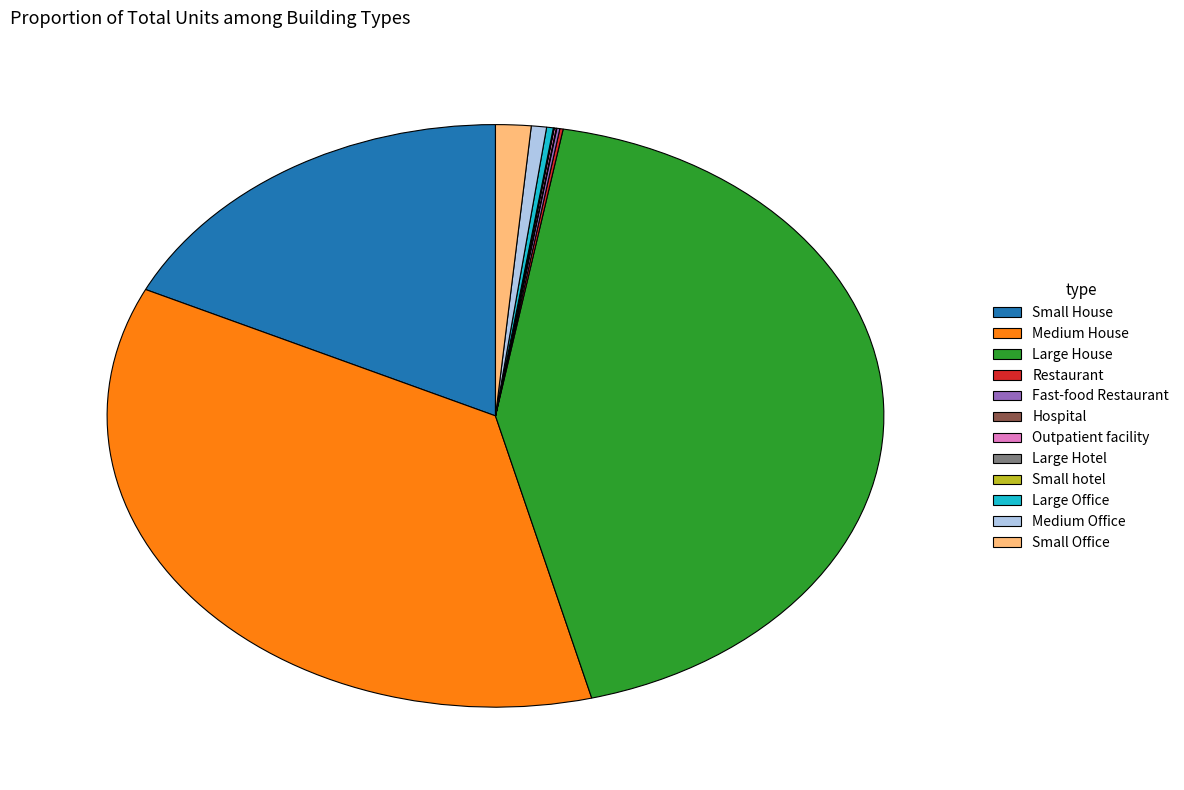

Which slice is the largest?

Large House